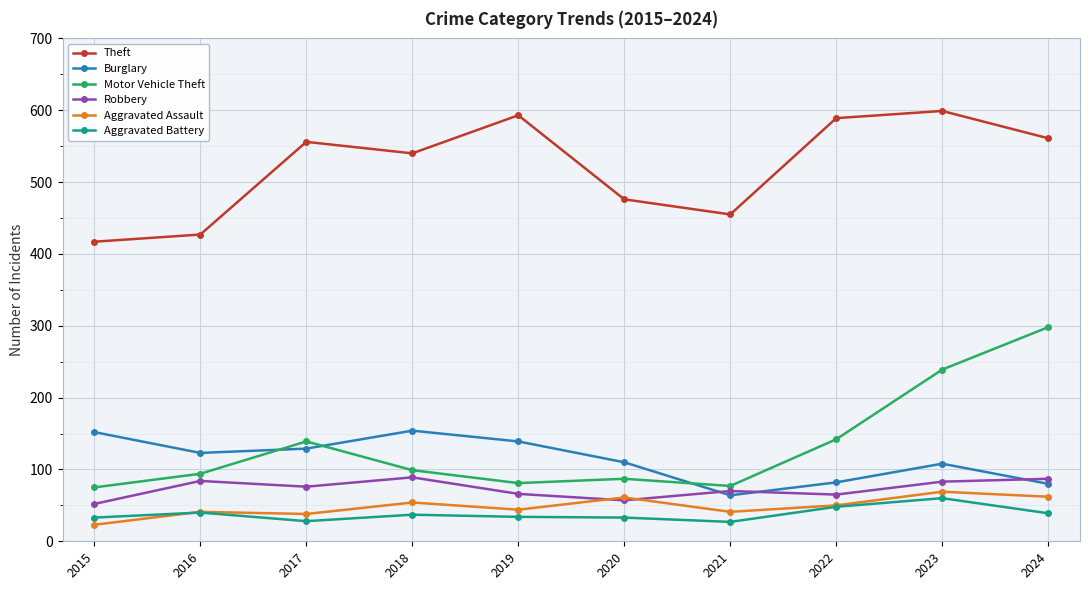

Is the value of Theft at 2024 greater than the value of Motor Vehicle Theft at 2015?

Yes